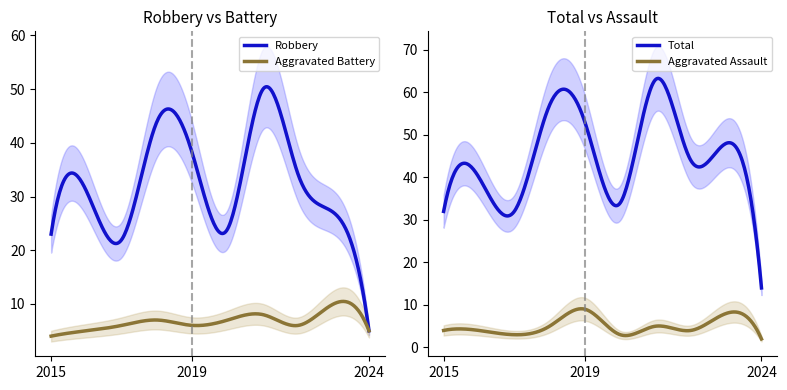

The Total series shows 53 at 2019. True or false?

True